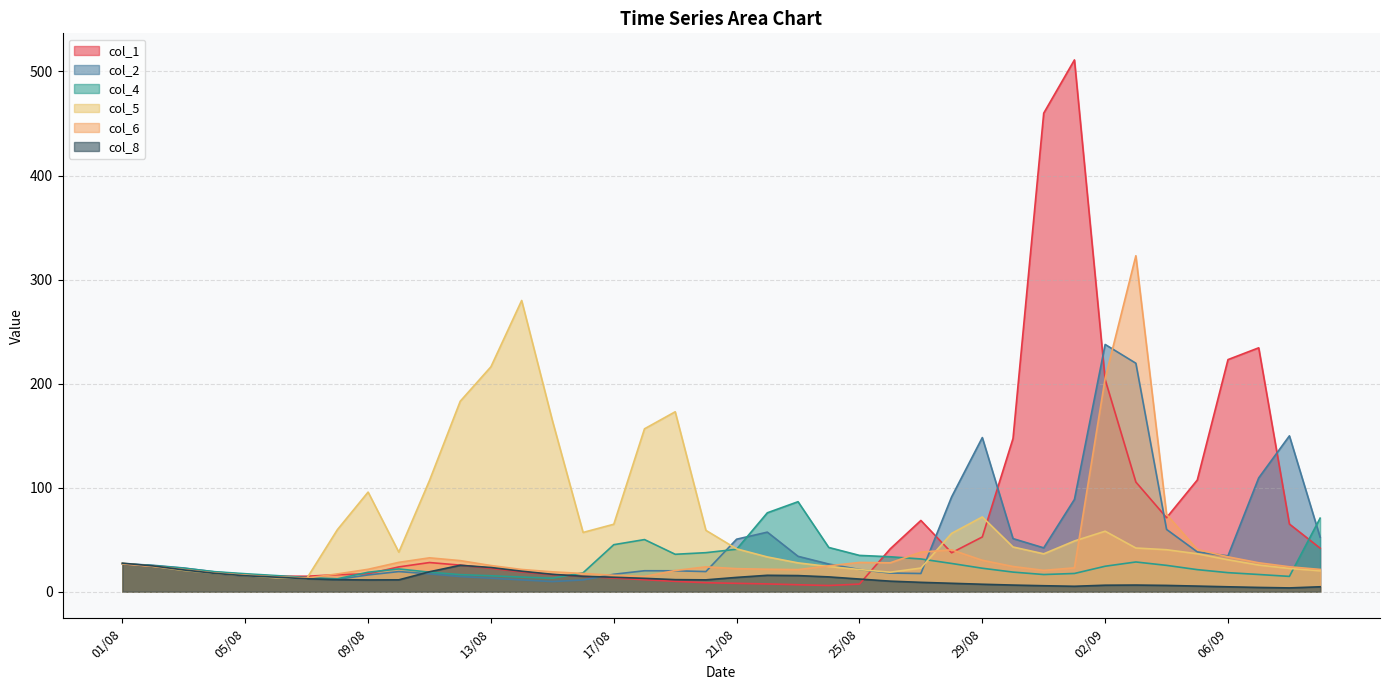

How many lines are shown in the chart?

6